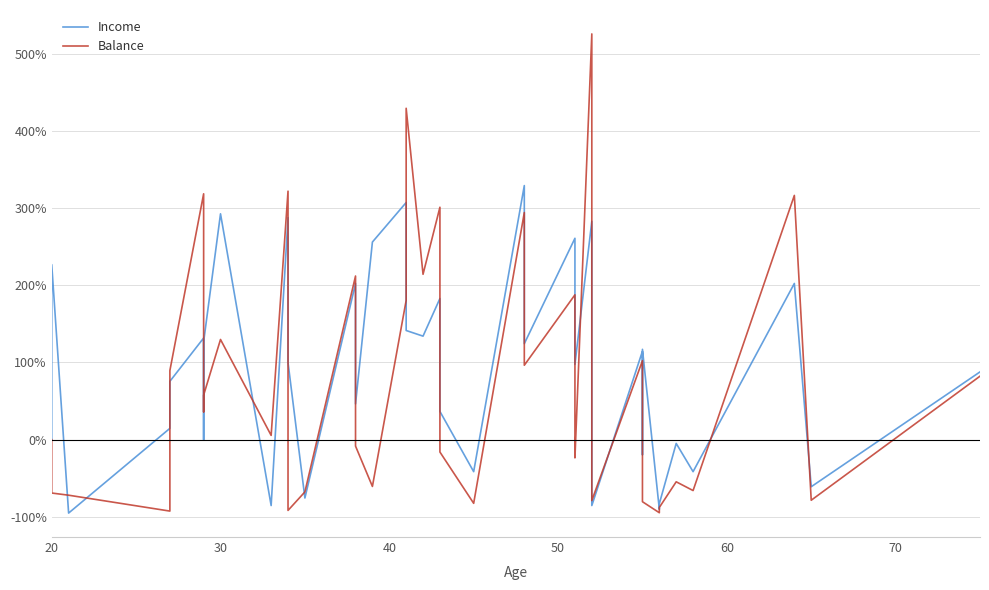

True or false: Balance has a value of -95.5 at 35.

False